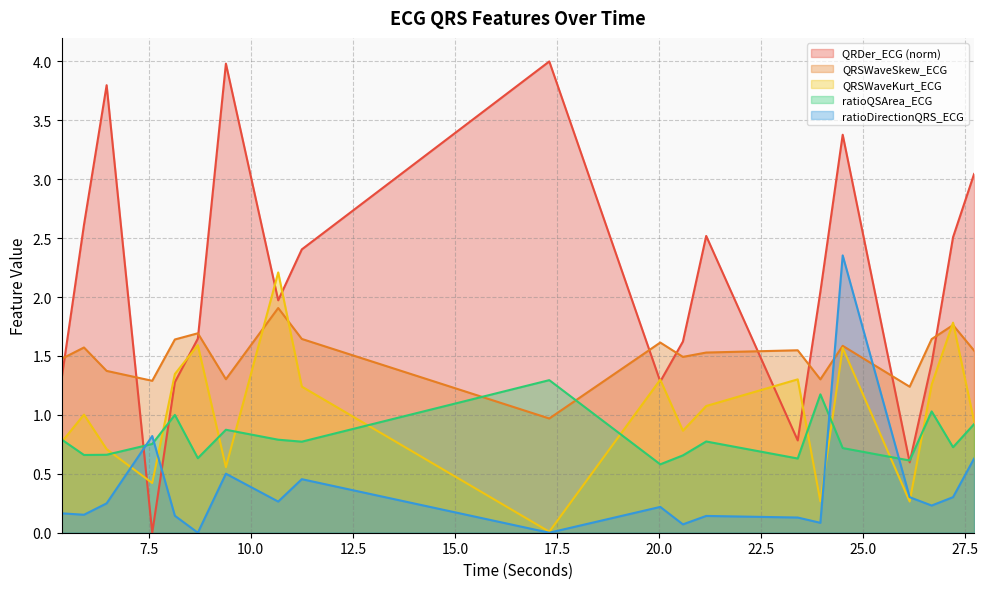

What is the value of the ratioQSArea_ECG point at the 4th from the left?

0.8